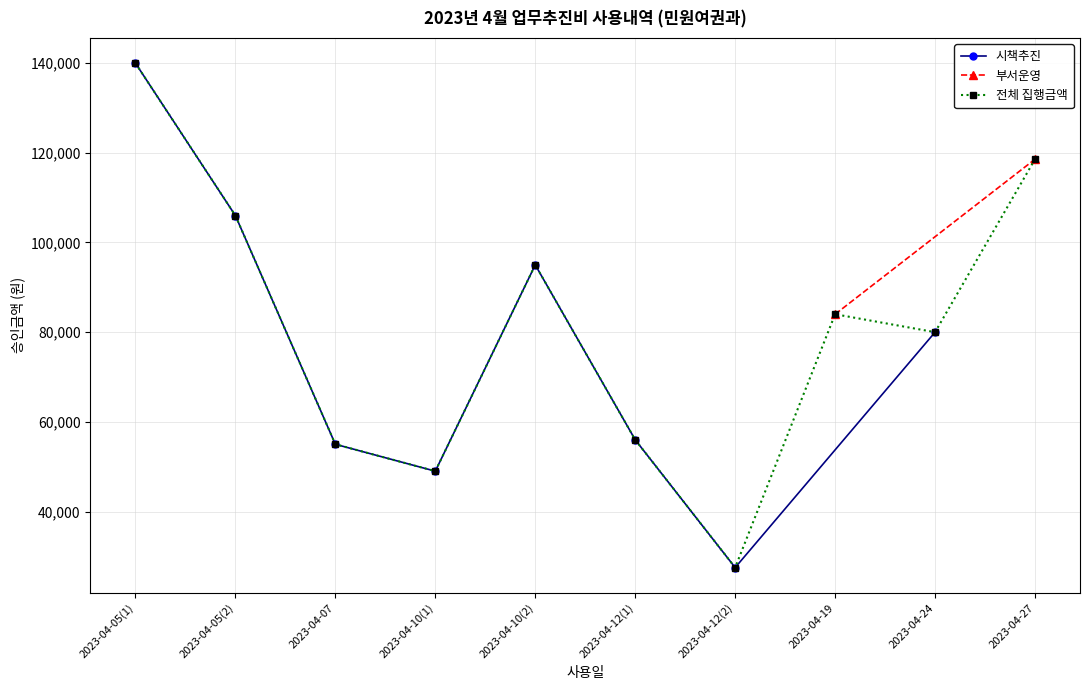

How many interior local peaks does the 시책추진 series have?

1